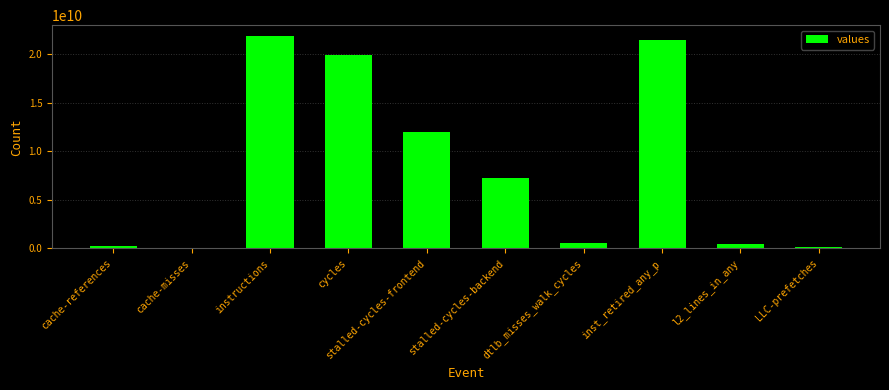

Count the number of categories in the chart.

10